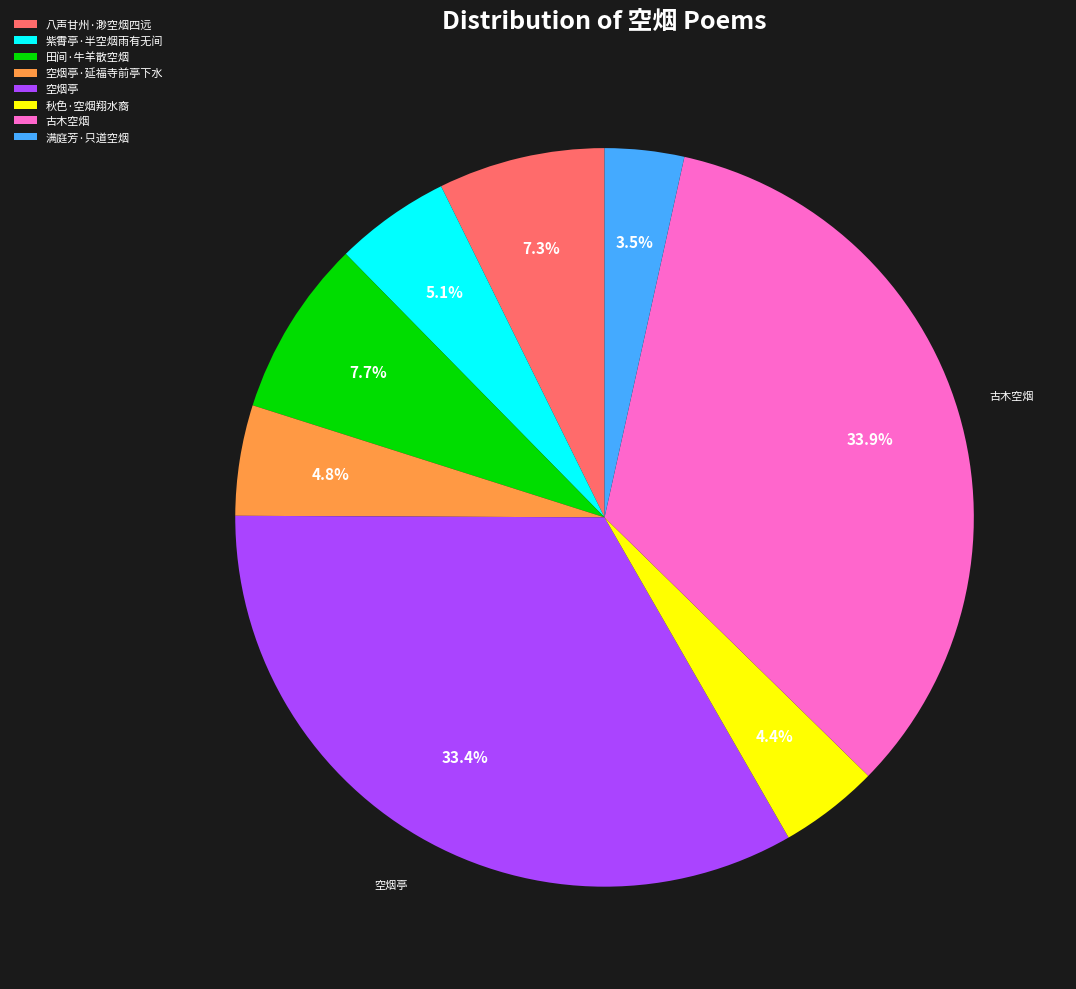

To the nearest percent, what portion does 八声甘州·渺空烟四远 represent?

7%